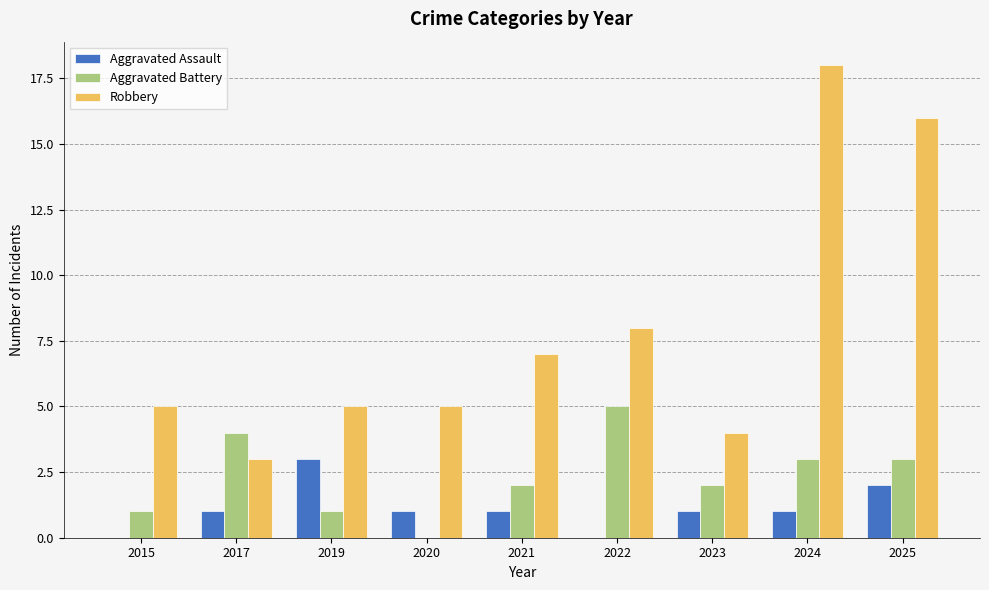

What is the average value of the Robbery series?

8